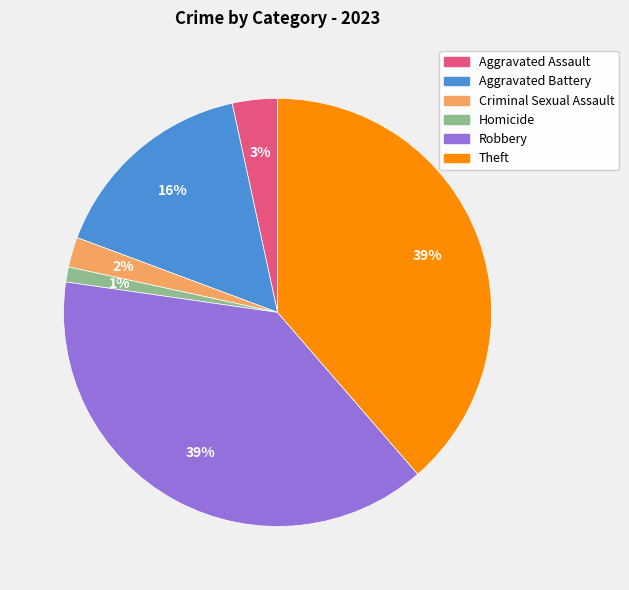

How many slices are in this pie chart?

6